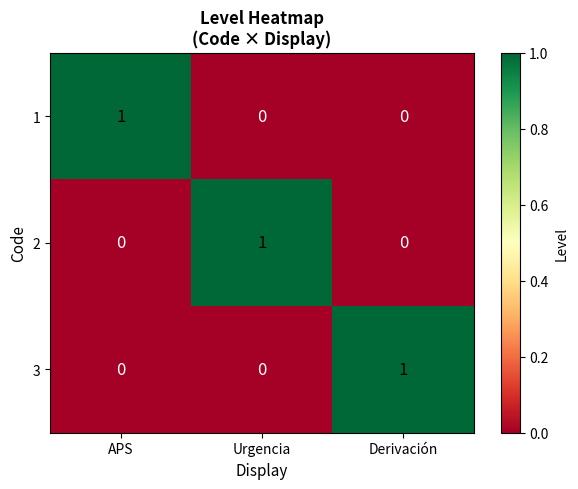

Is the value of 1 at Urgencia greater than the value of 3 at Derivación?

No